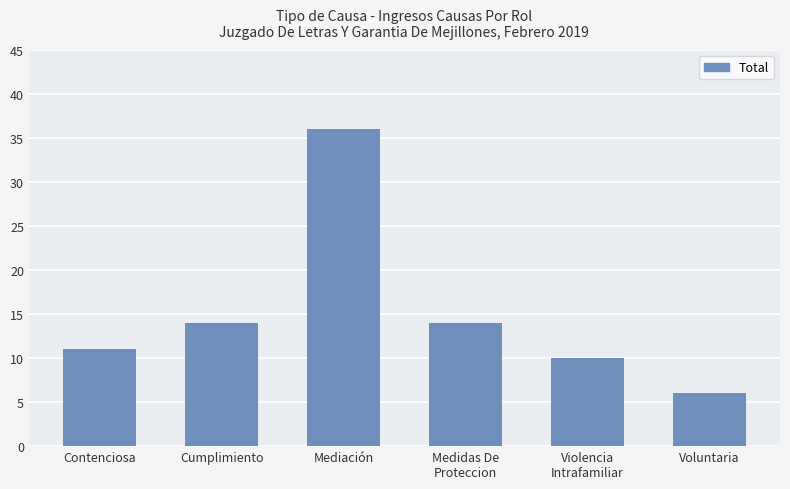

The chart shows a value of 14 at Cumplimiento. True or false?

True